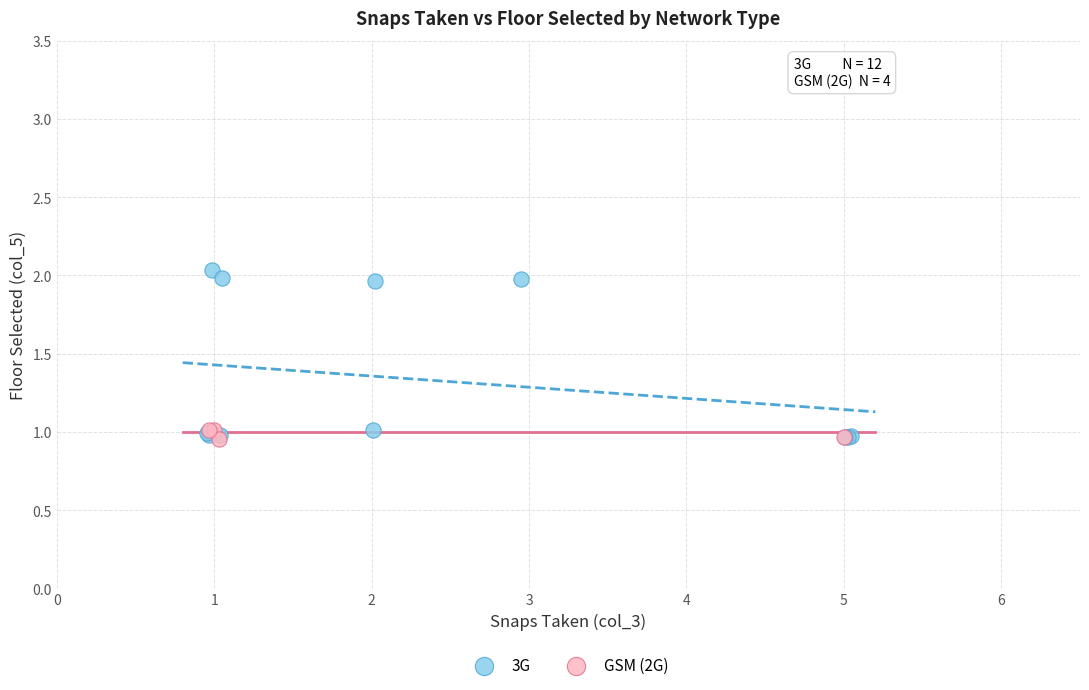

Which series contains the highest Y value?

3G